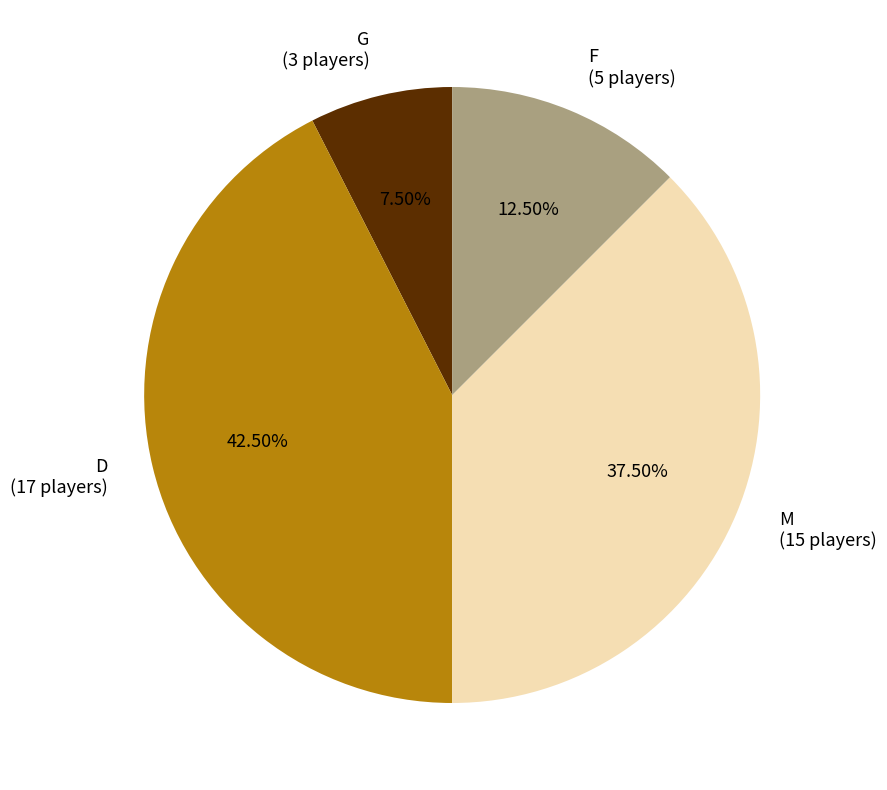

How many segments does this pie chart have?

4